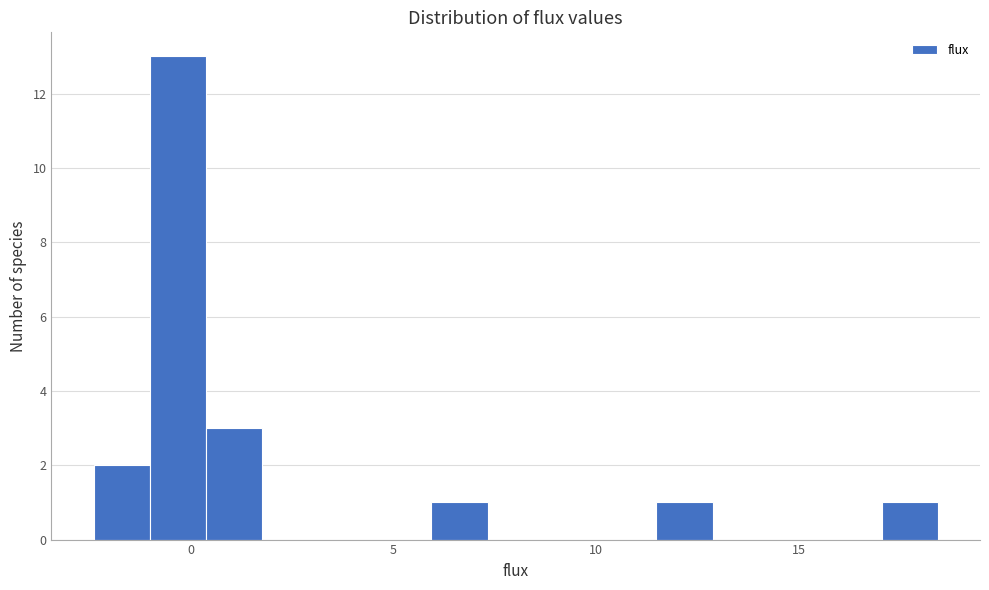

Around what value on the x-axis is the tallest bar? Give the approximate position of its centre, as read against the axis.

-0.5